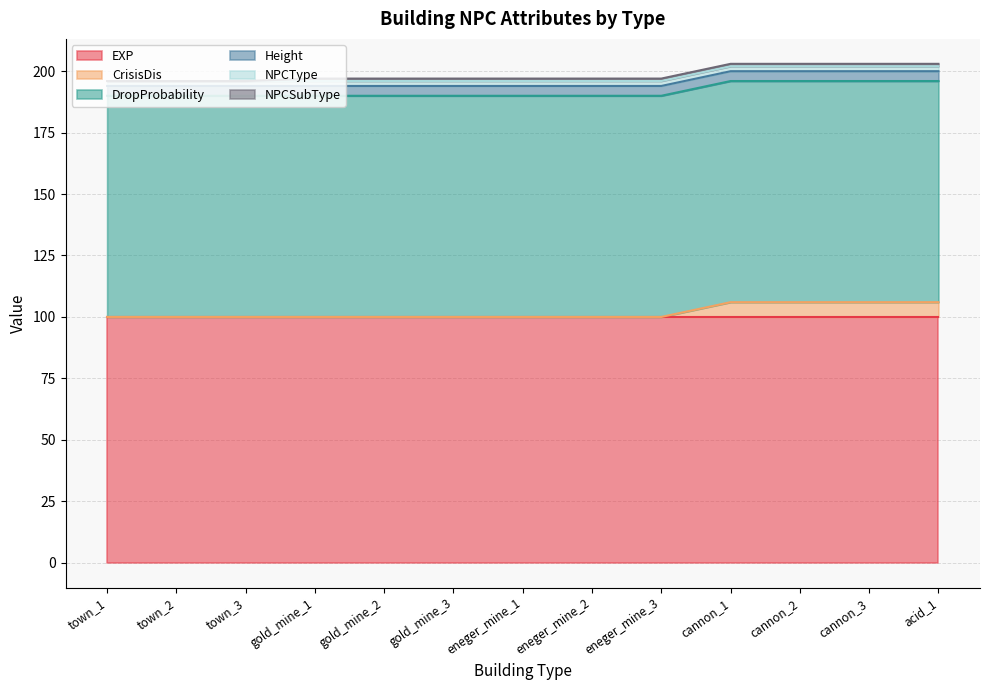

Does the chart have visible grid lines?

Yes